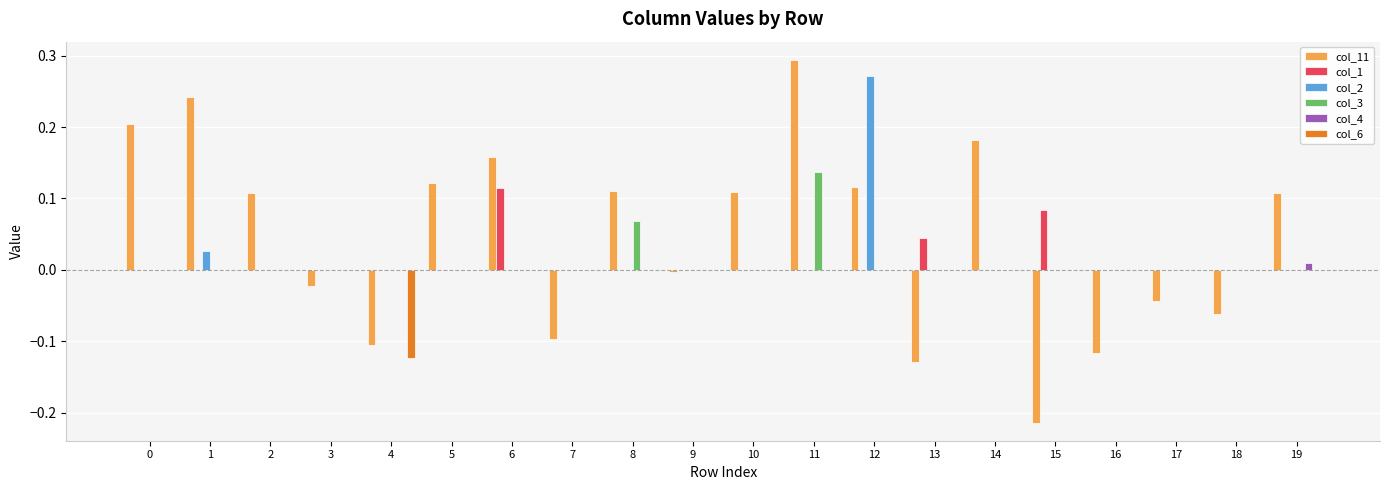

Which series has the largest total across all categories?

col_11